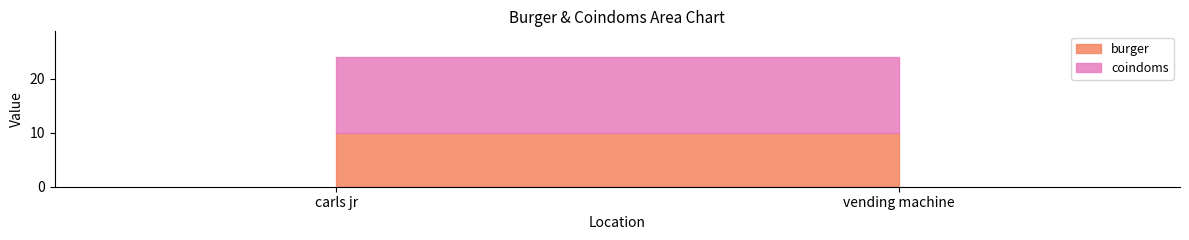

Does the chart display data point markers on the line(s)?

No